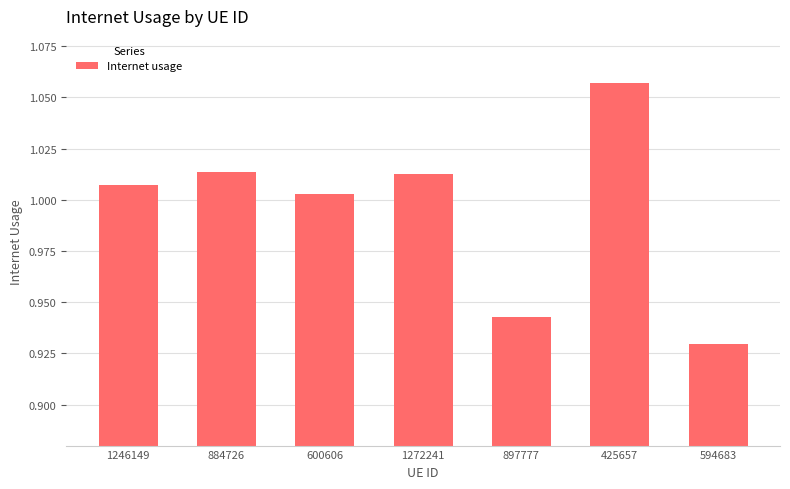

What is the change in value from 425657 to 594683?

-0.1